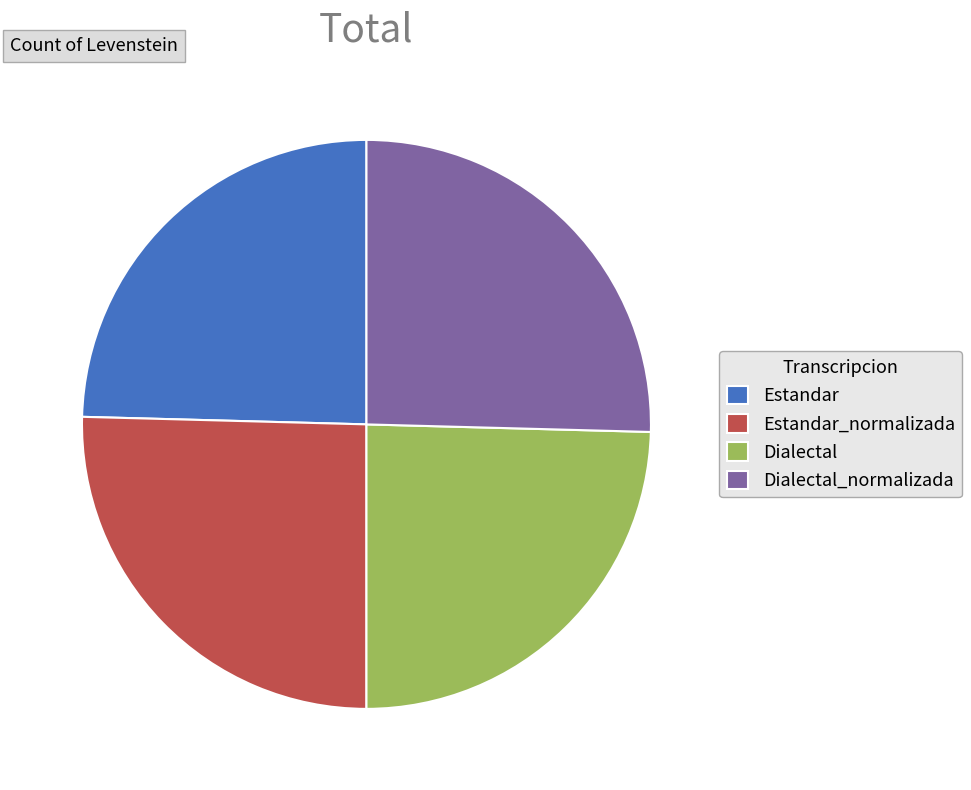

Does Dialectal represent more than half of the total?

No